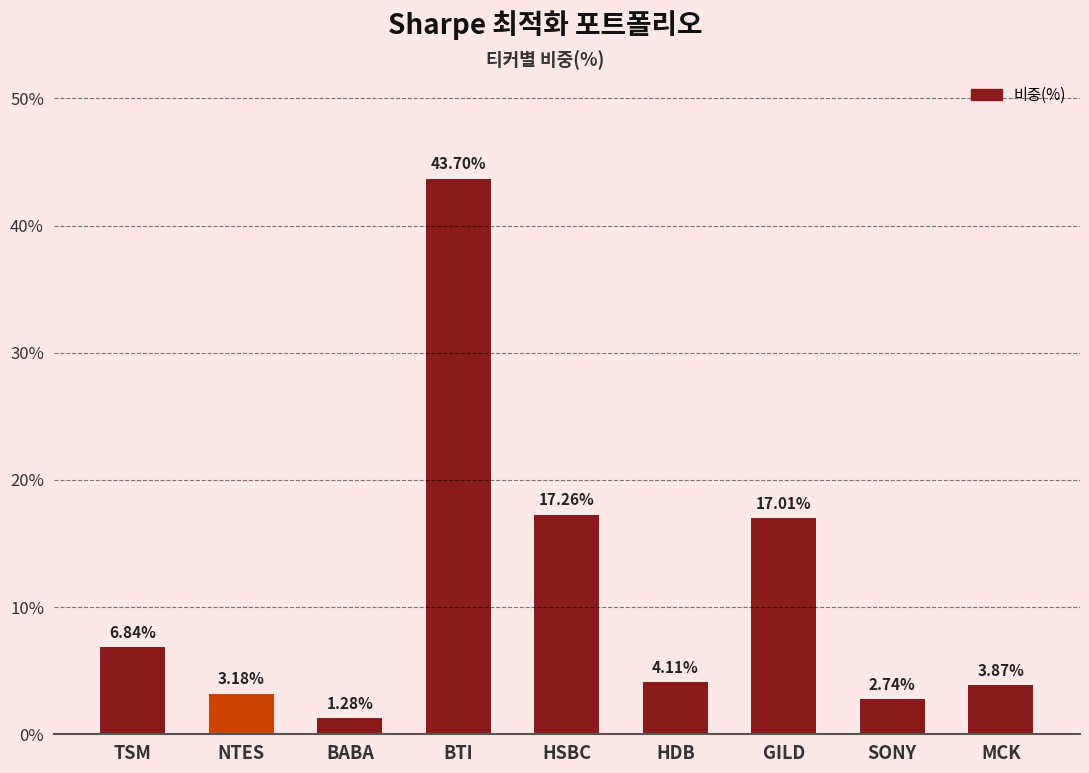

What is the label of the 7th bar from the left?

GILD